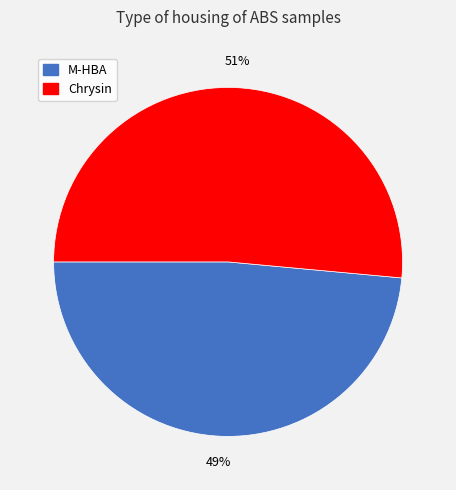

The Chrysin slice represents 41% of the pie. True or false?

False